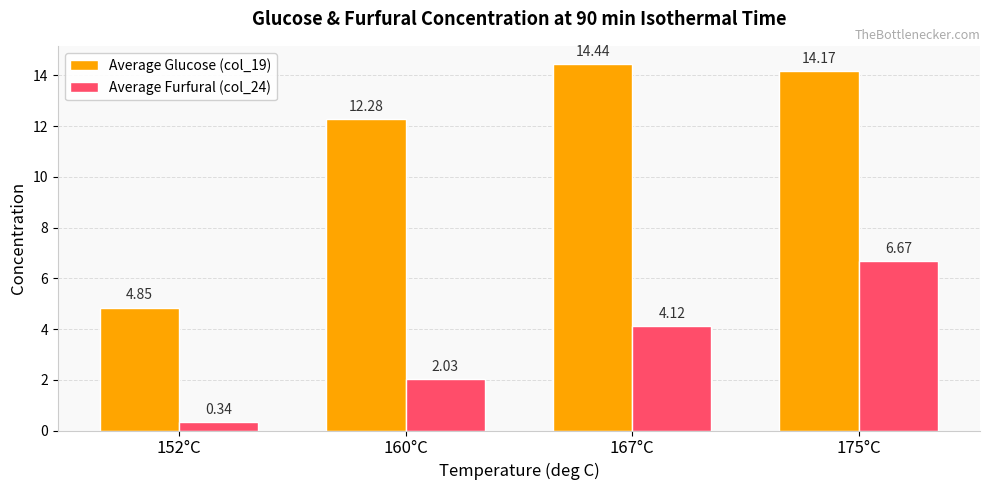

What are all the series names shown in the legend?

Average Glucose (col_19), Average Furfural (col_24)